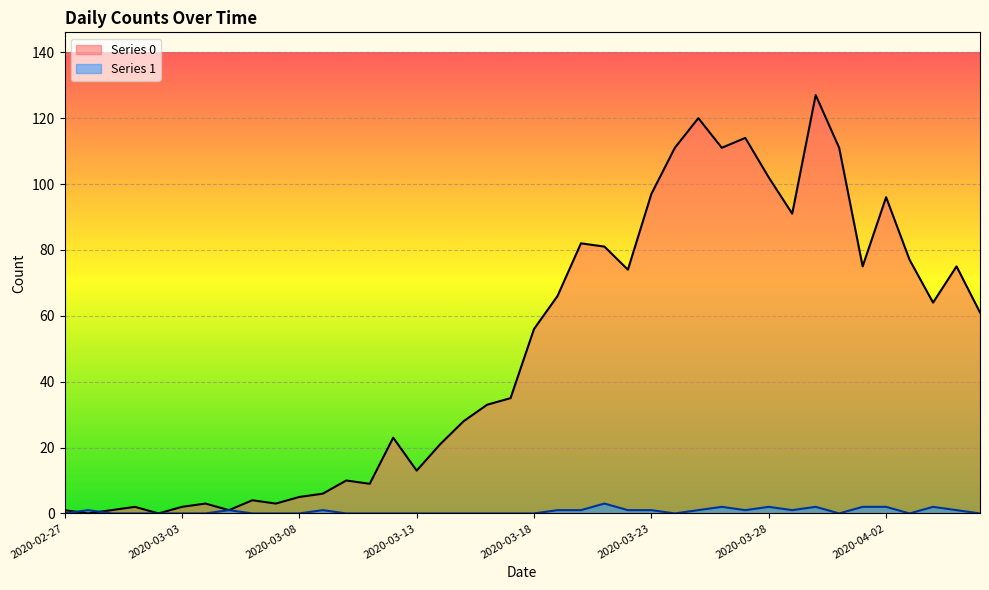

How many values in Series 0 are above zero?

38